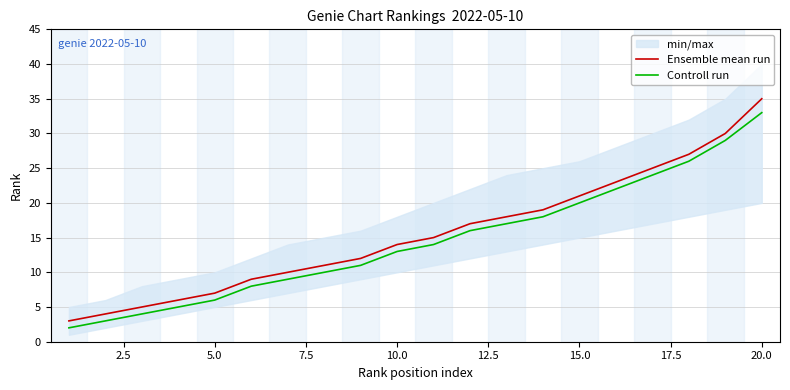

How many data points does each series have?

20